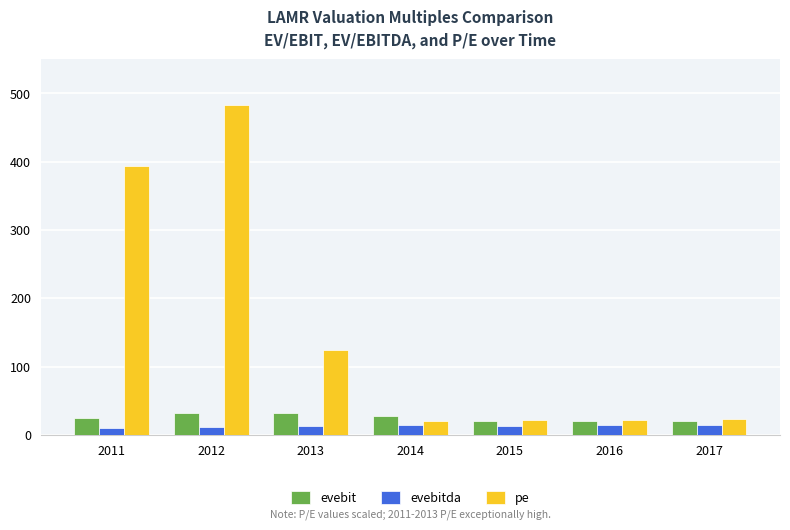

Does the chart contain any negative values?

No